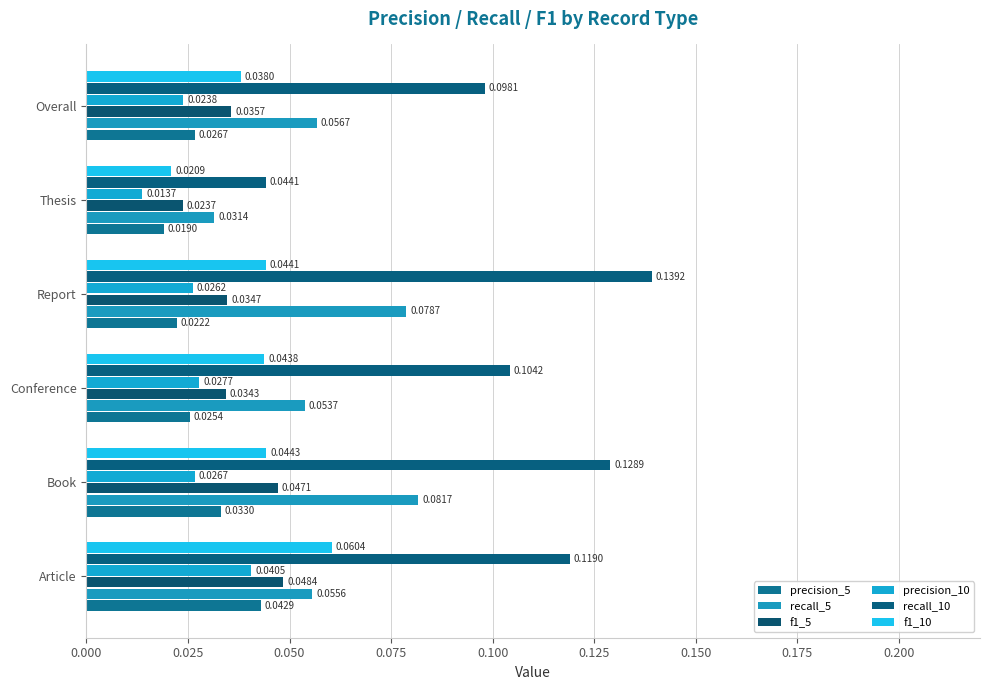

Which category has the lowest value across all series?

Thesis